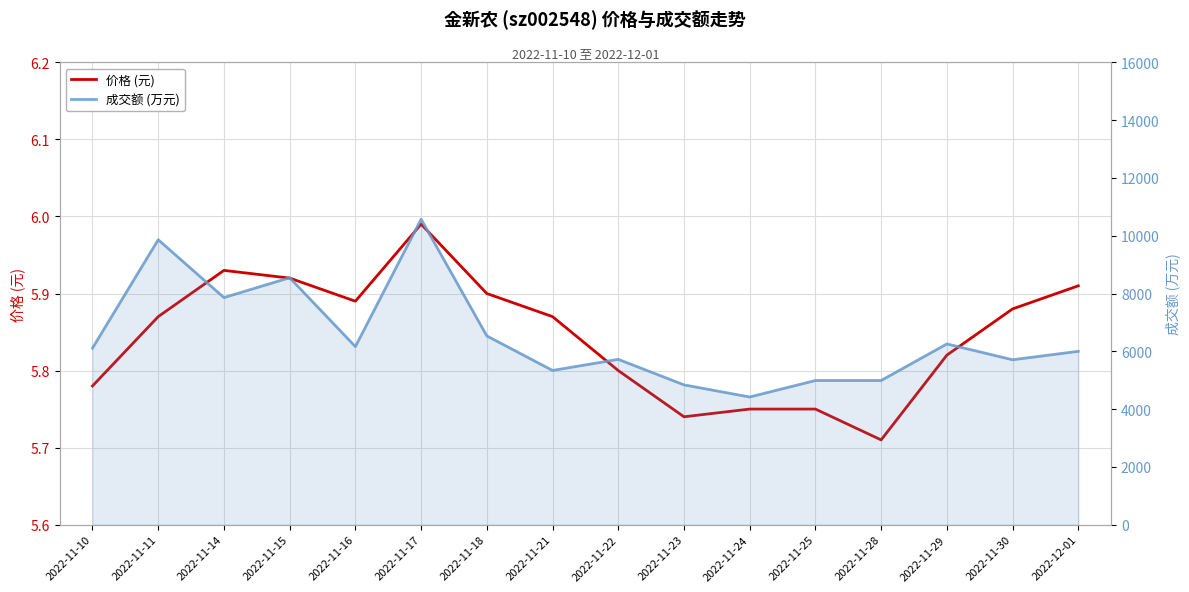

Count the number of data series in this chart.

2